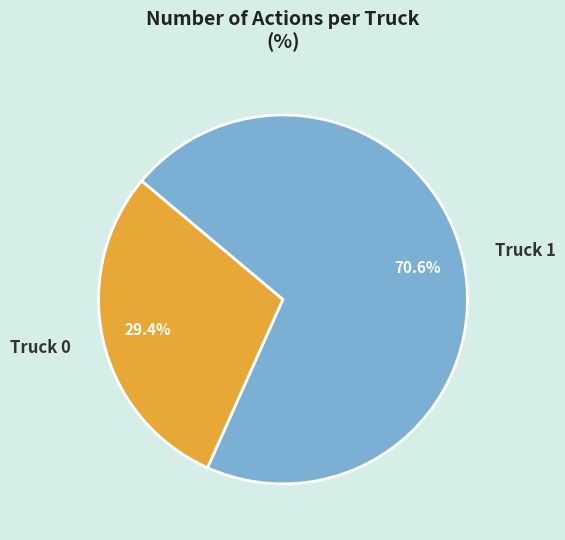

Is the sum of Truck 1 and Truck 0 greater than half?

Yes